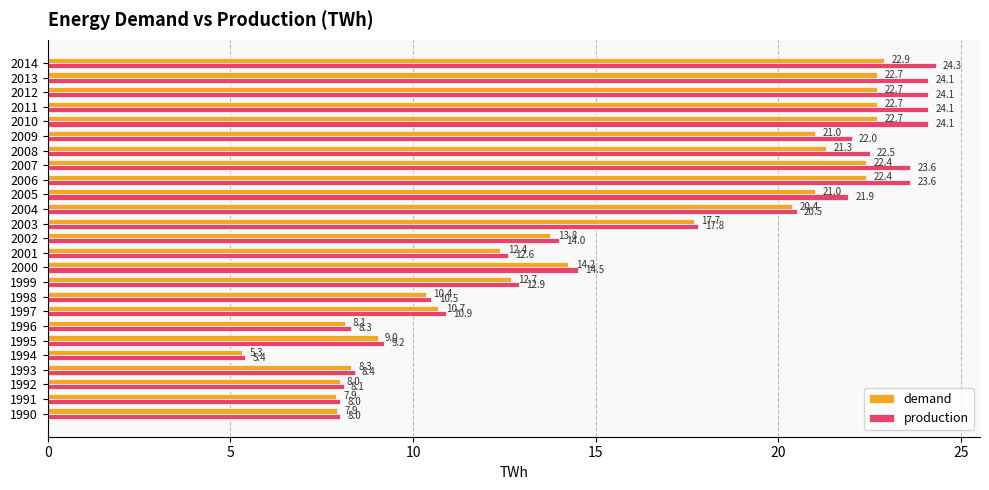

List the series in order of their peak value, lowest first.

demand, production